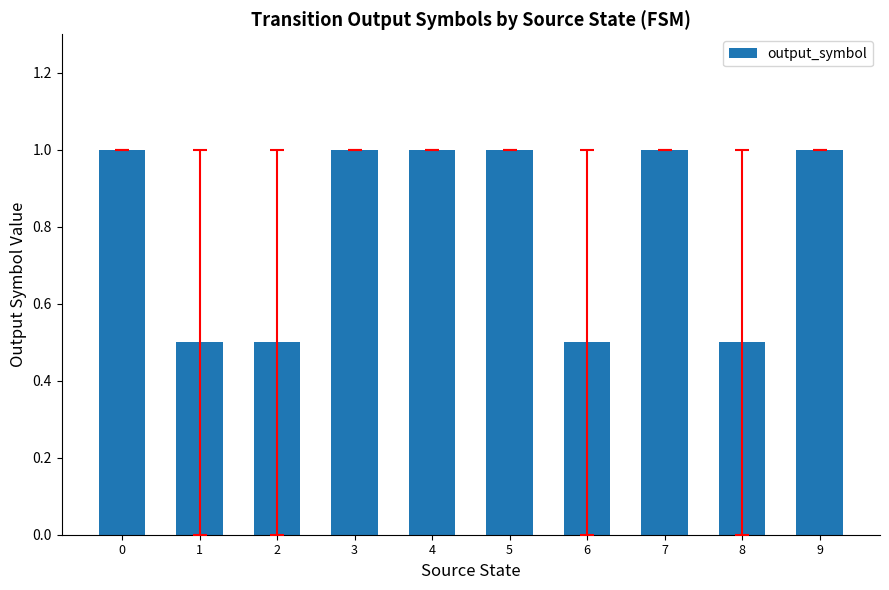

How many values are between 0 and 1?

10